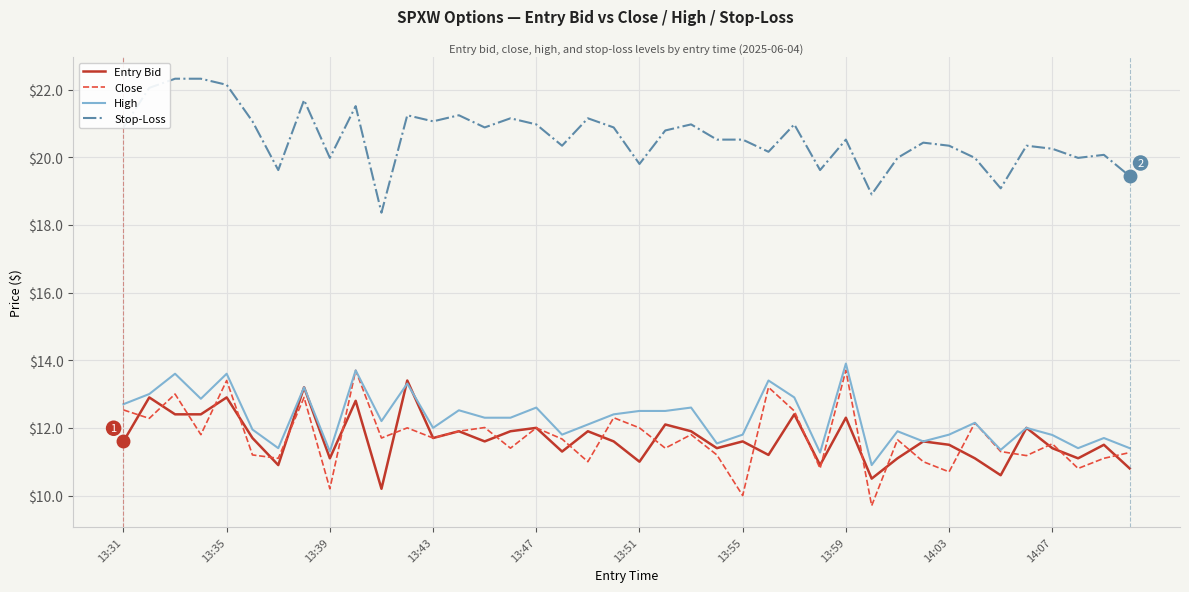

True or false: High and Stop-Loss cross at least once.

False